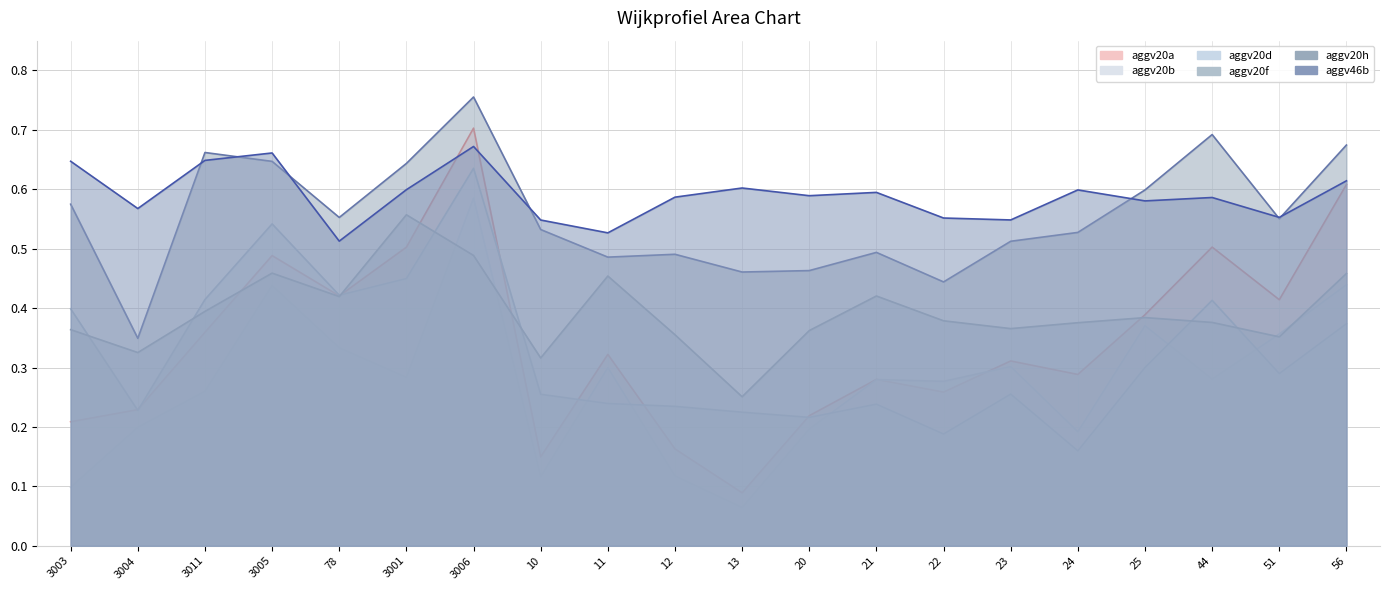

What is the greatest value displayed?

0.8